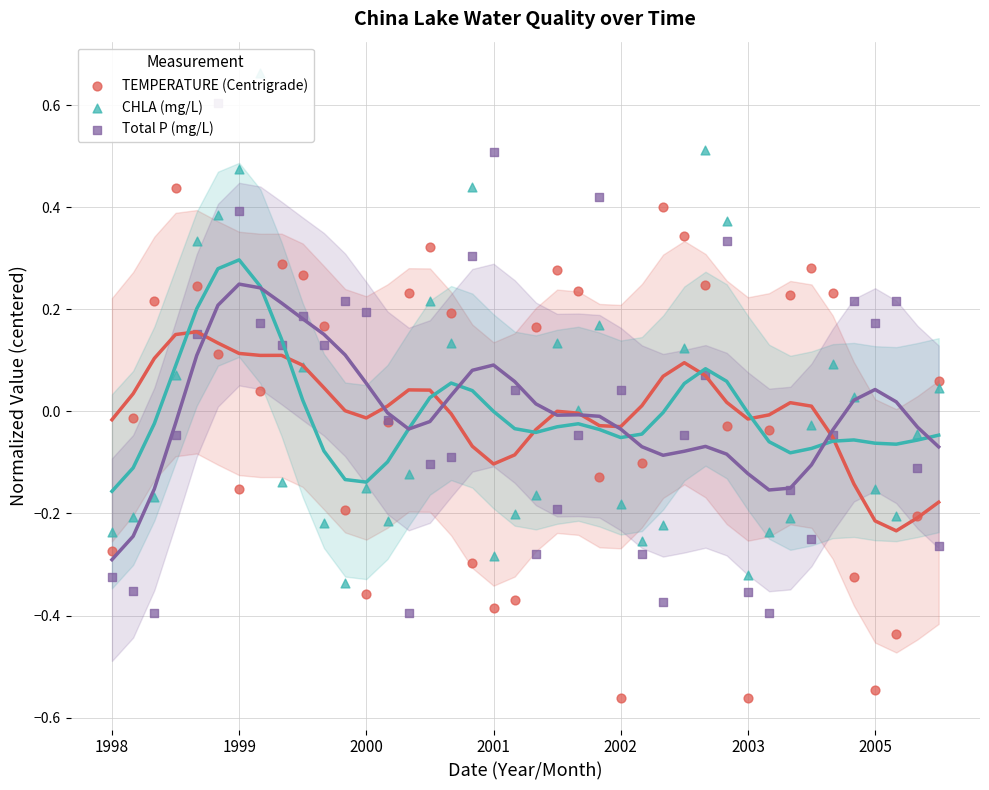

At how many categories does at least one series exceed 0?

33